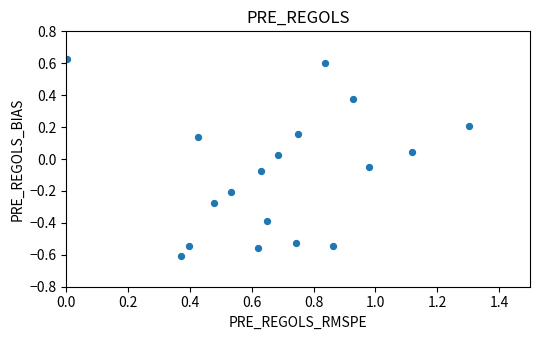

What is the range of Y values (max minus min)?

1.2